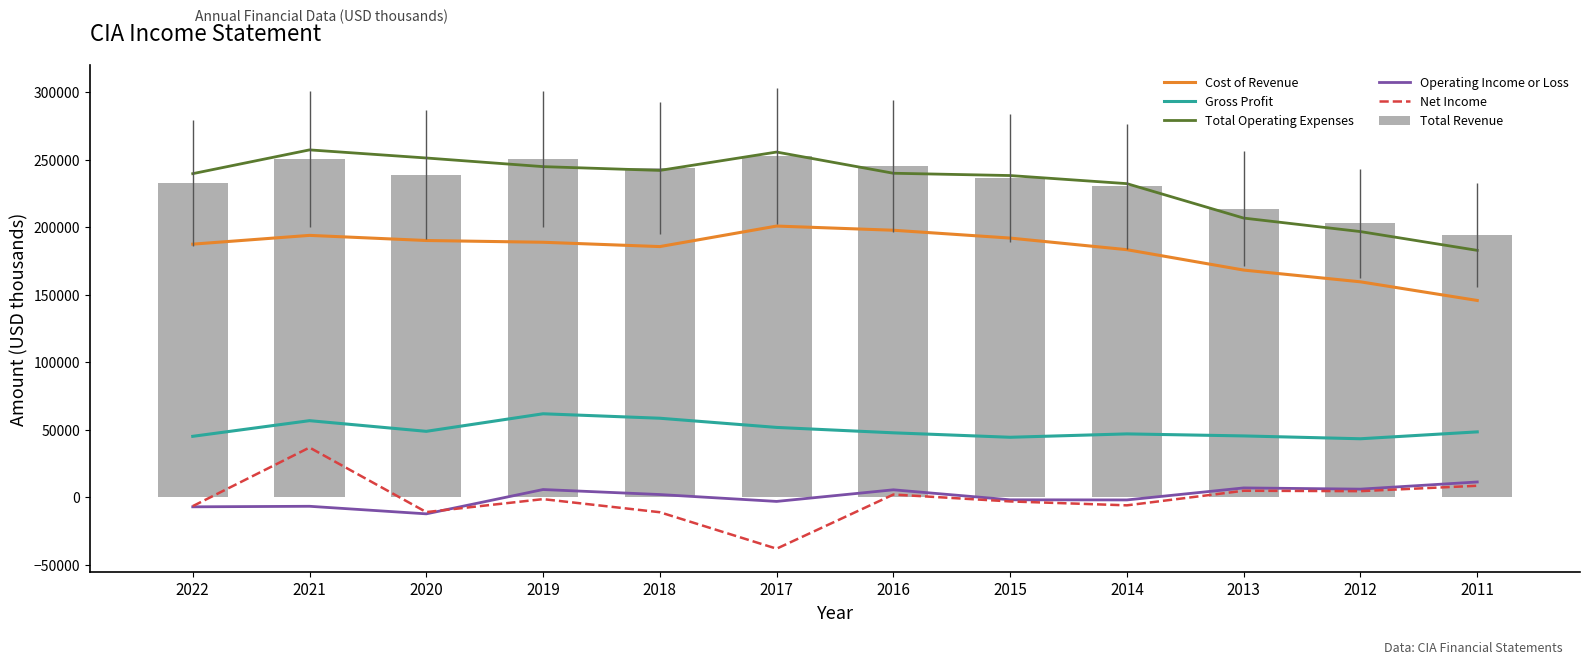

How many groups of bars are there?

12